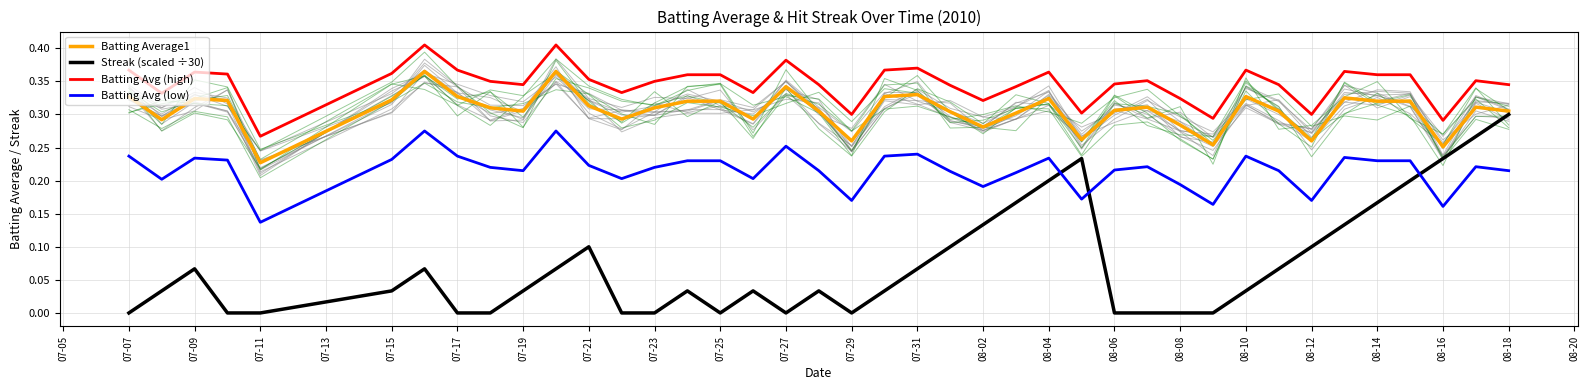

How many distinct data groups are displayed?

4